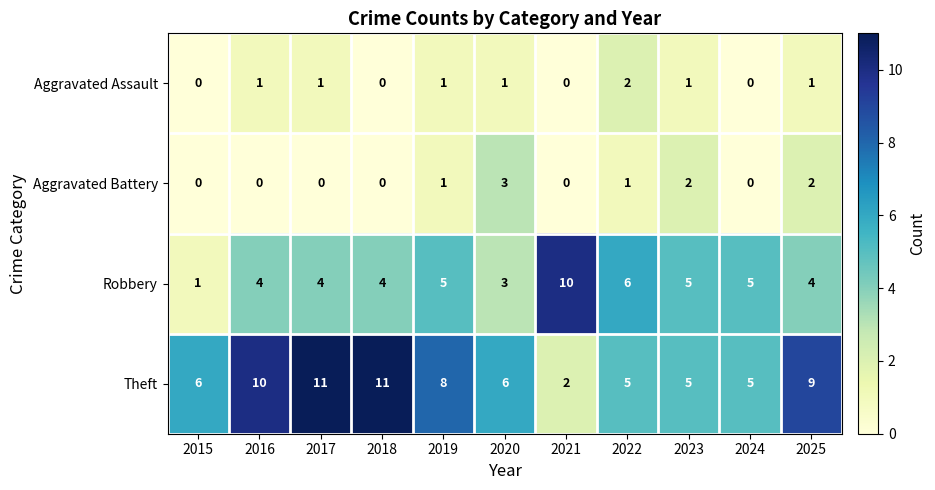

Is it true that Aggravated Battery equals 2 at 2025?

True